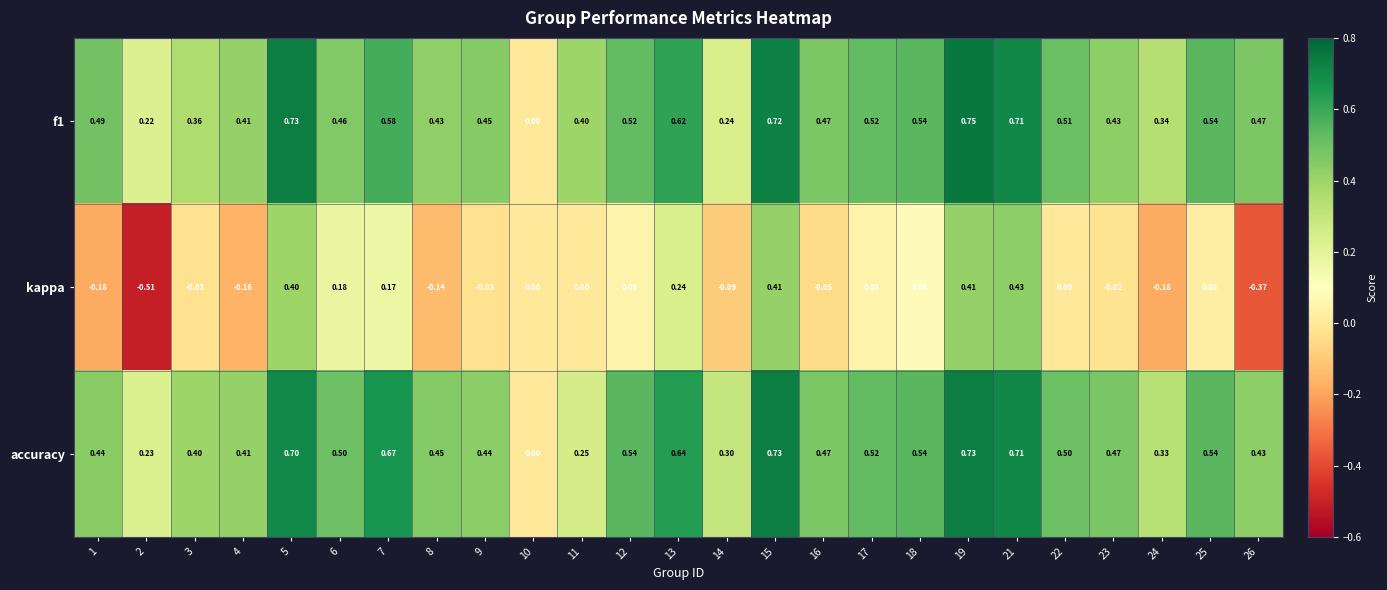

Between 23 and 24, which series saw the biggest shift?

kappa